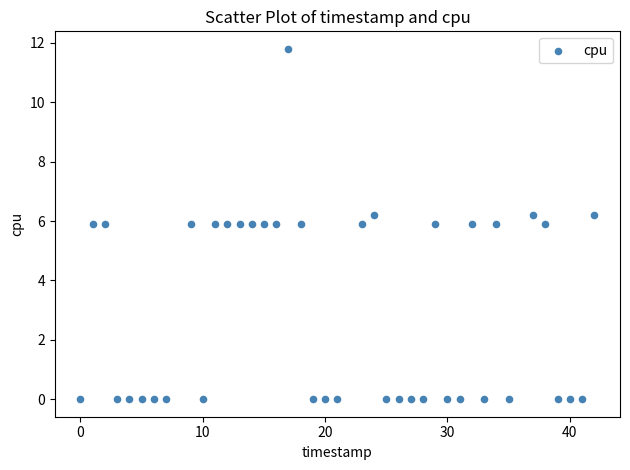

What is the range of X values (max minus min)?

42.0